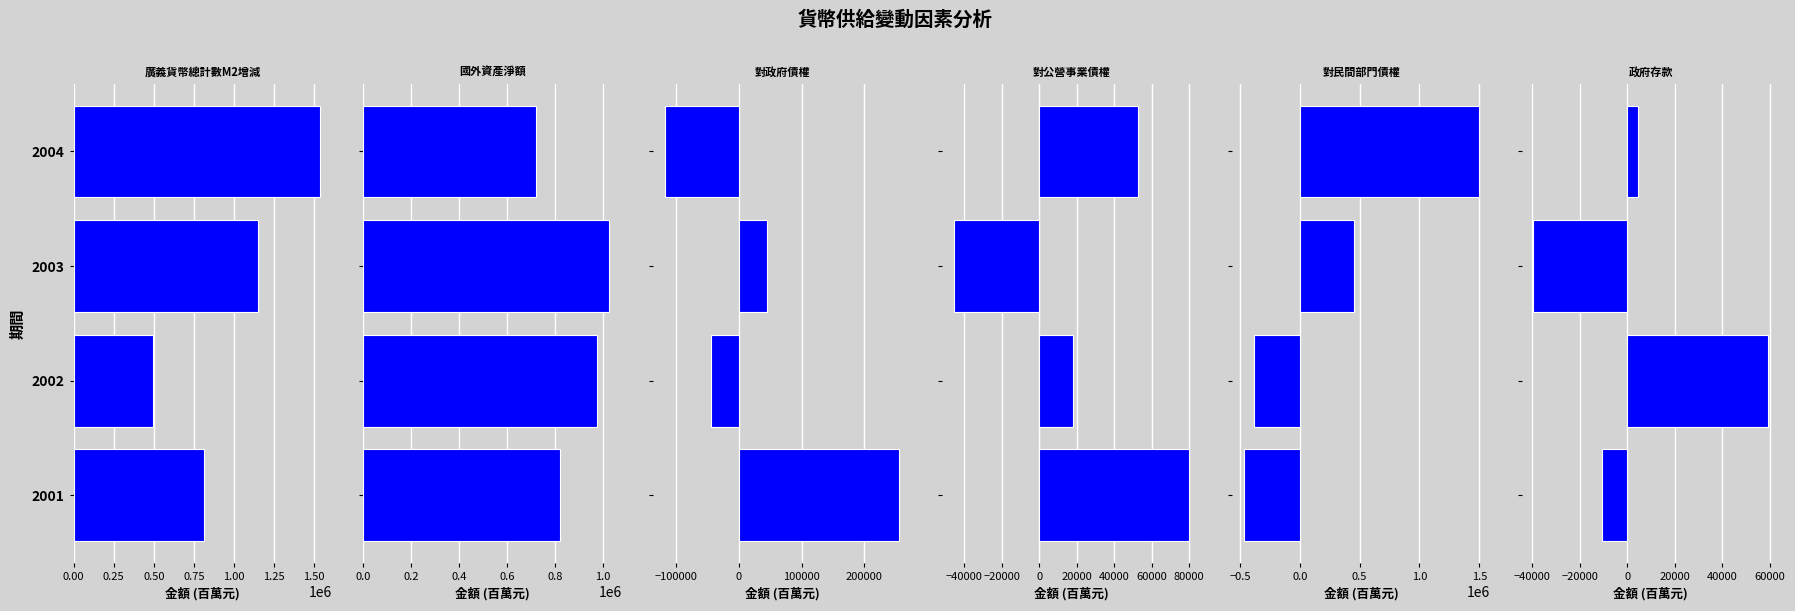

How many bars are there in each group?

6